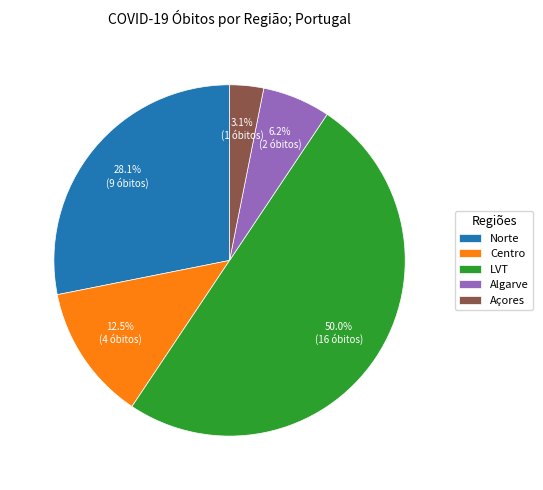

Does Centro represent more than half of the total?

No